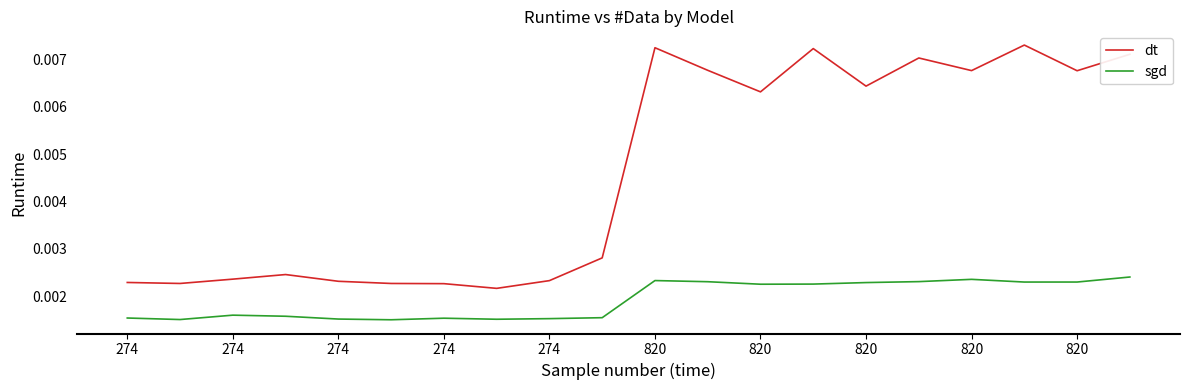

Which series has the largest total across all categories?

dt